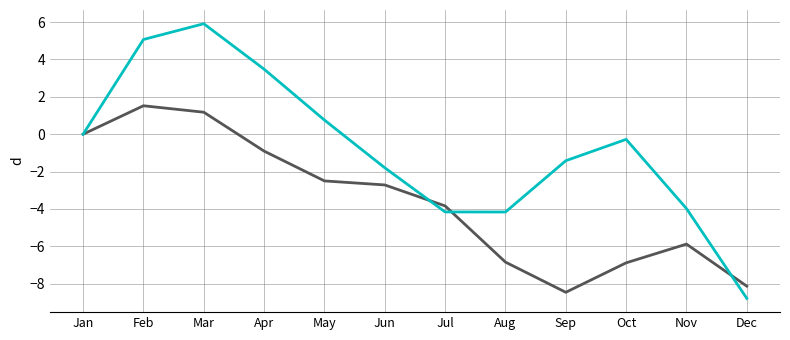

What is the total value across all series at Mar?

7.1